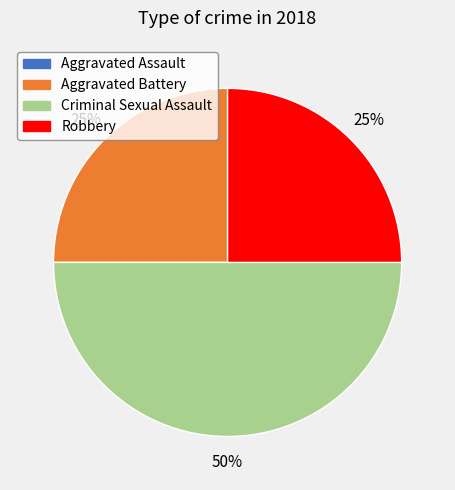

Approximately how many times larger is the value at Criminal Sexual Assault compared to Robbery?

2.0